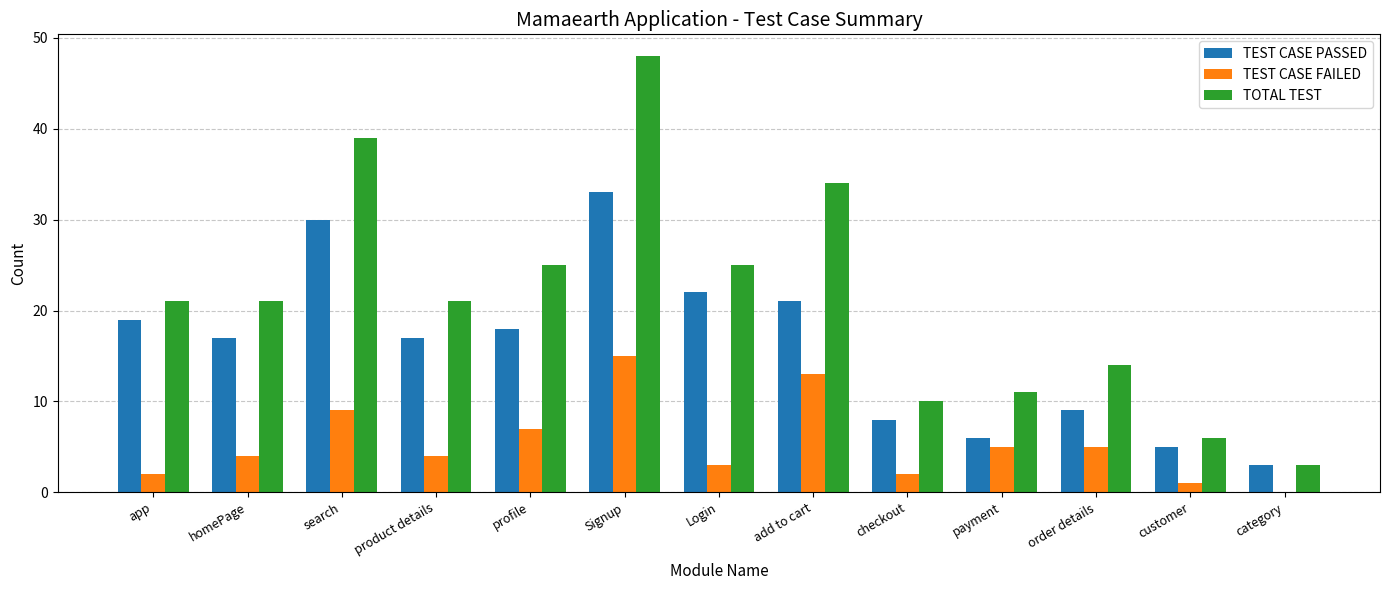

Which series changed the most between checkout and category?

TOTAL TEST